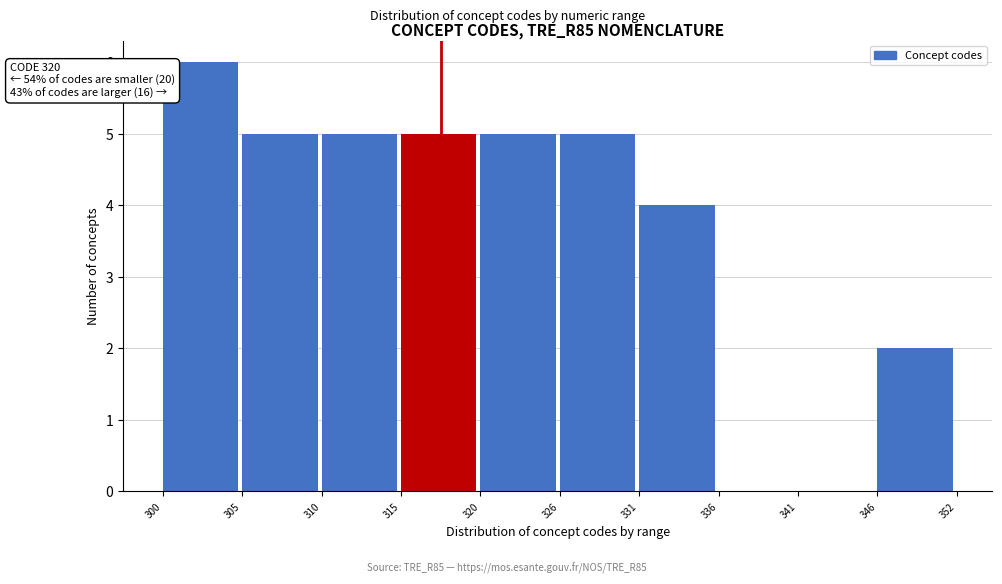

Reading right to left, extract all data points from this chart.

346=2	341=0	336=0	331=4	326=5	320=5	315=5	310=5	305=5	300=6